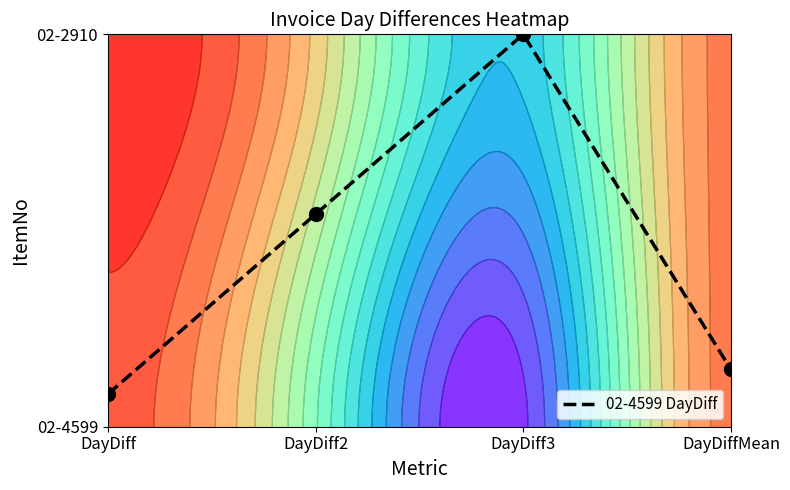

Is it true that the value at DayDiff3 is 1.0?

True